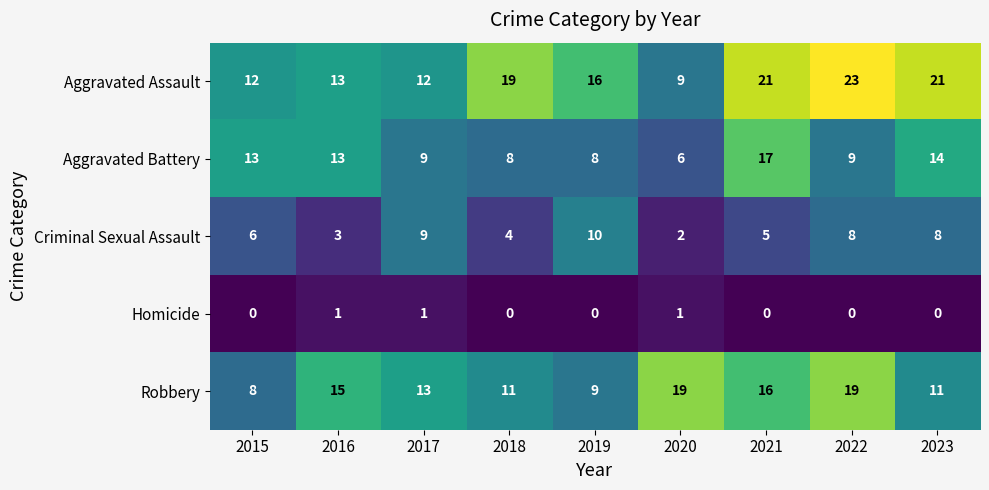

Rank the series by their average value, from highest to lowest.

Aggravated Assault, Robbery, Aggravated Battery, Criminal Sexual Assault, Homicide